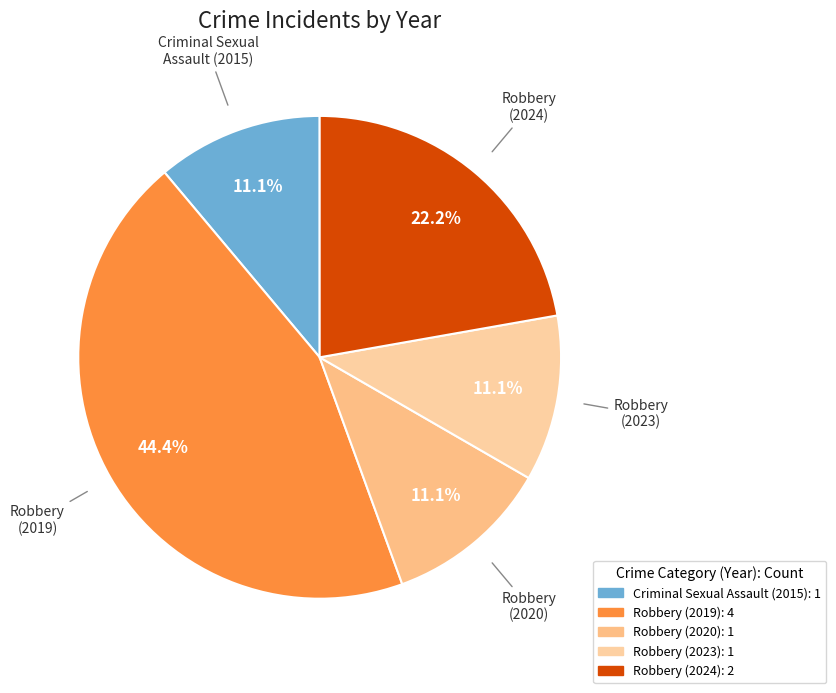

Rank the categories by value from highest to lowest.

2019, 2024, 2015, 2020, 2023